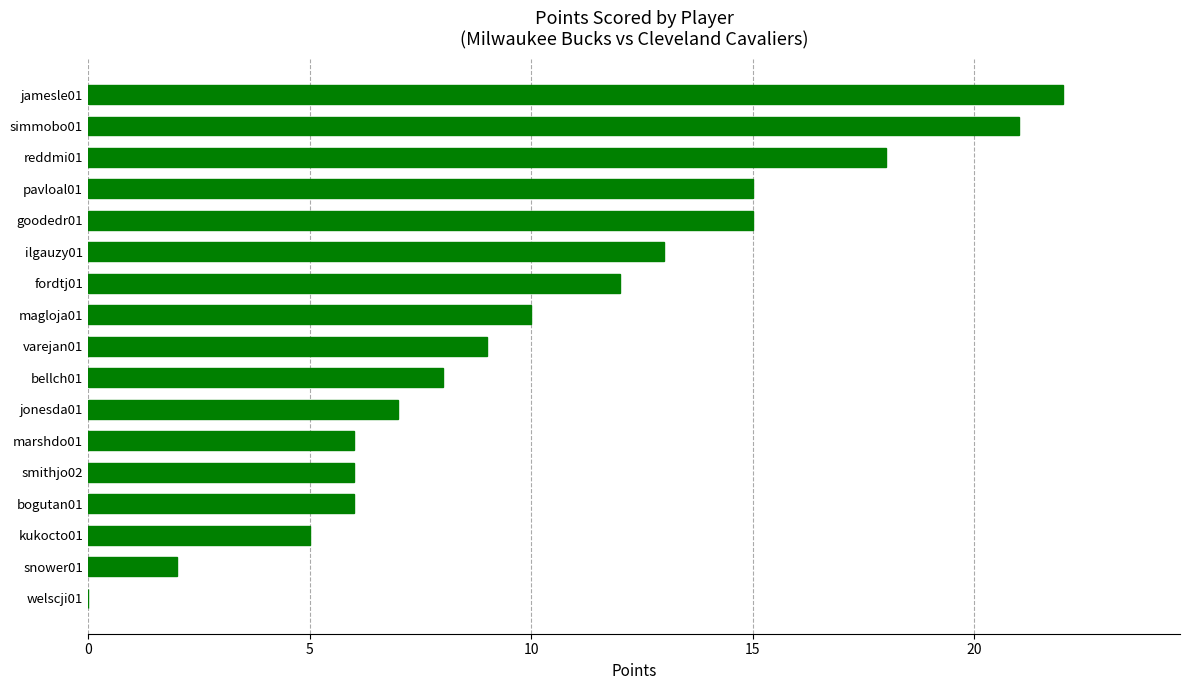

What is the sum of all values?

175